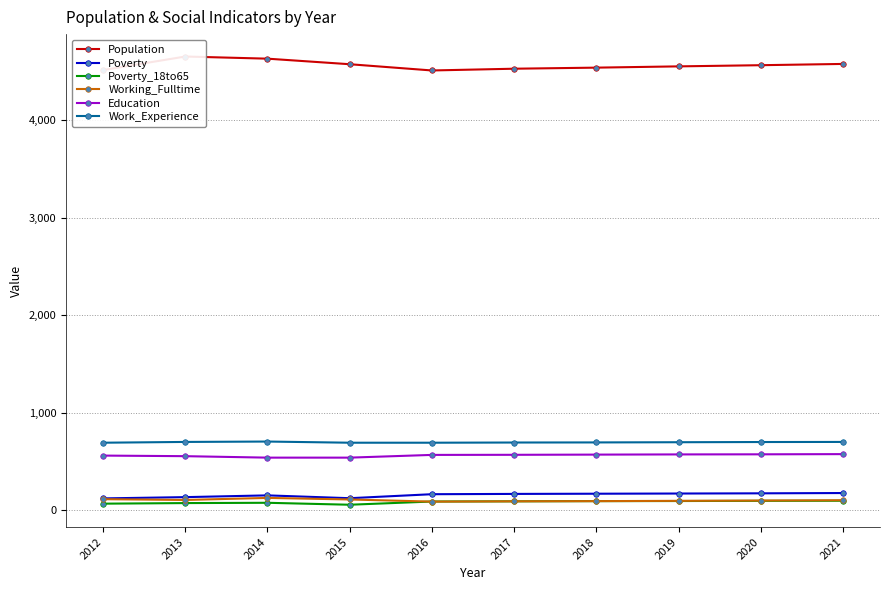

What is the difference between the highest and lowest values at 2014?

4554